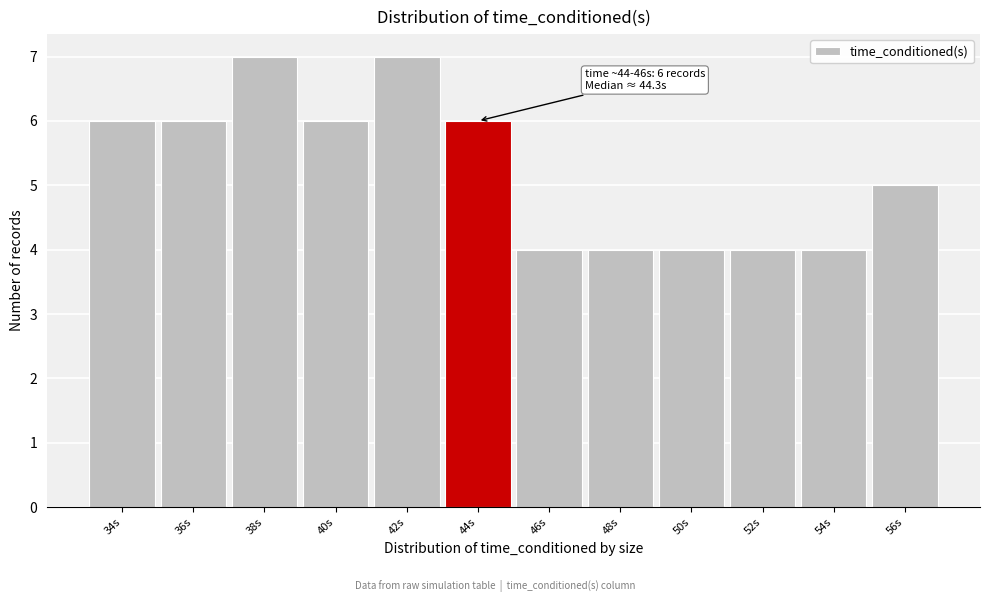

Reading right to left, extract all data points from this chart.

56s=5	54s=4	52s=4	50s=4	48s=4	46s=4	44s=6	42s=7	40s=6	38s=7	36s=6	34s=6